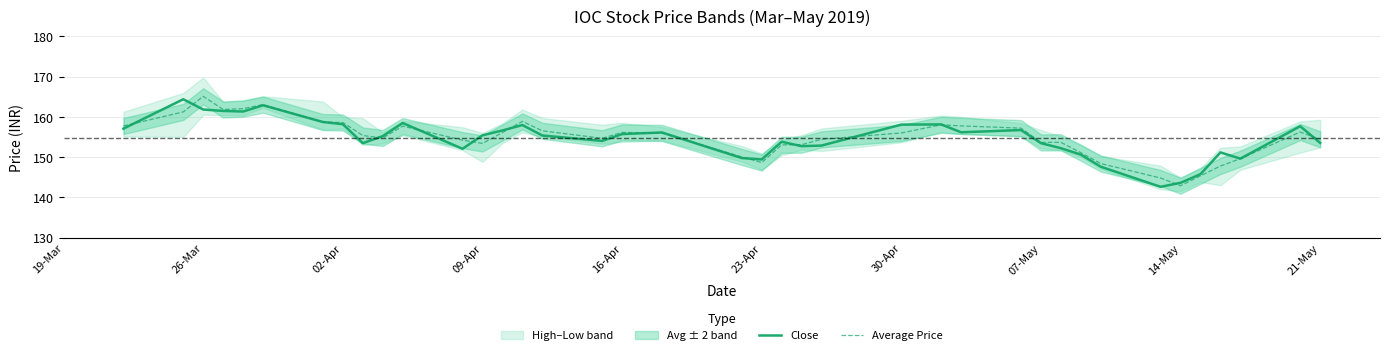

What is the highest value of the Average Price series?

165.1